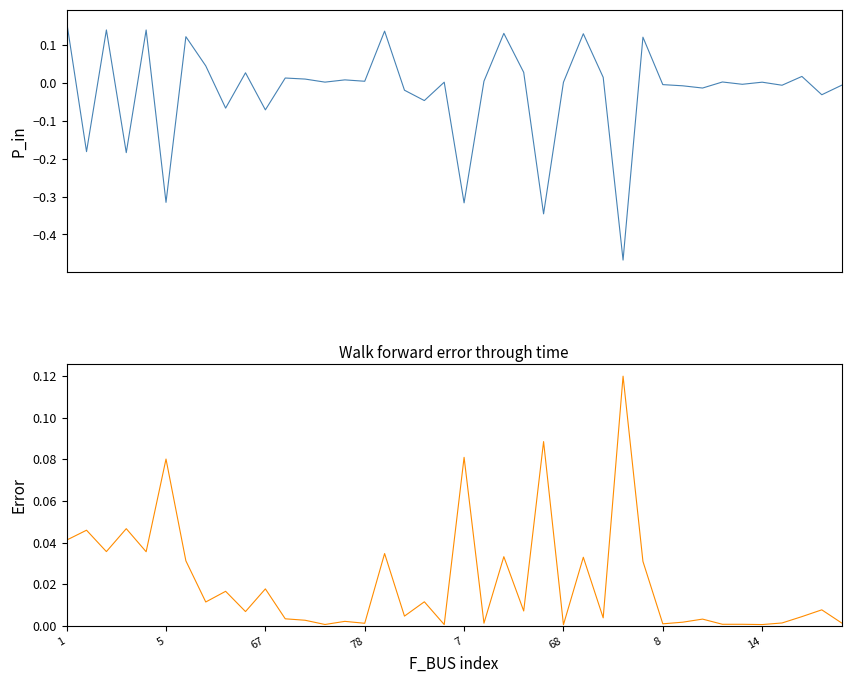

How many values in the P_in series are below 0?

17